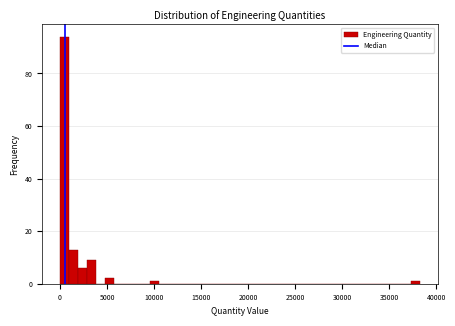

Read against the x-axis, roughly where is the centre of the tallest bar?

500